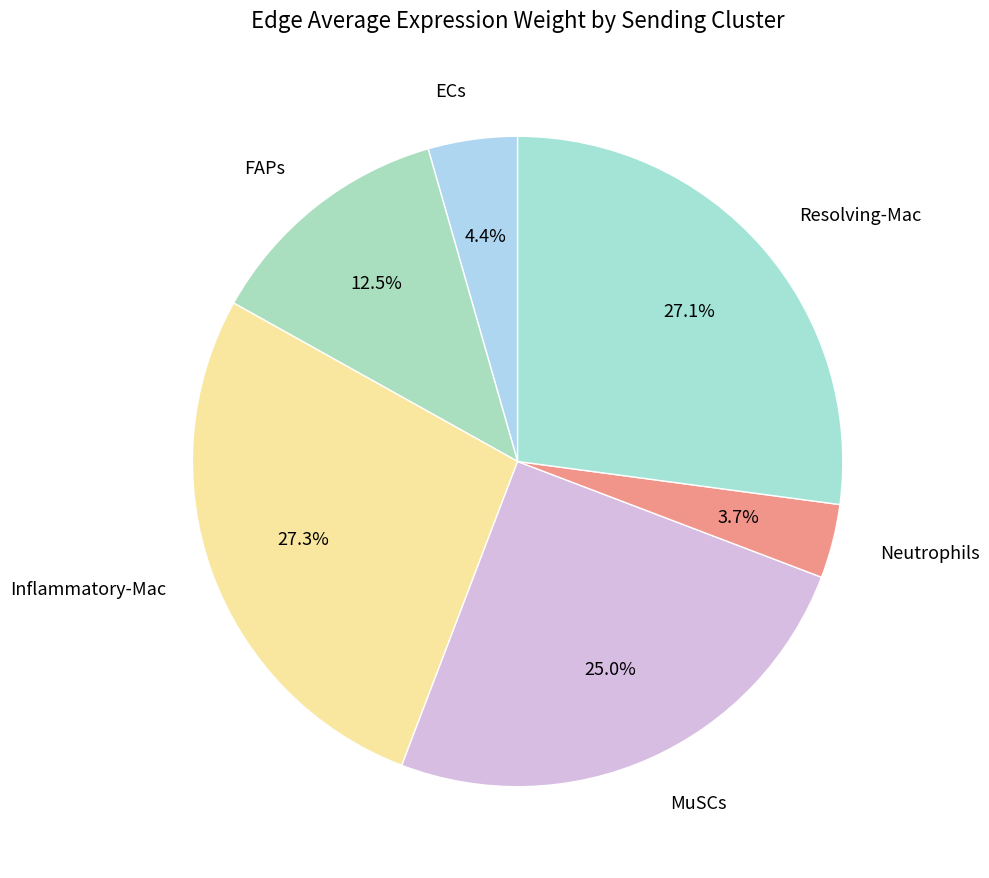

How many slices are in this pie chart?

6